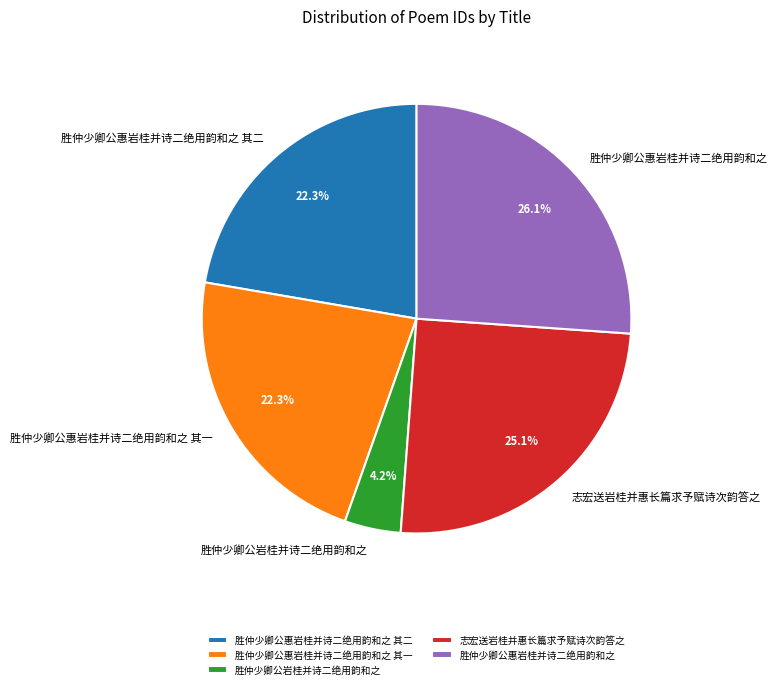

Does 志宏送岩桂并惠长篇求予赋诗次韵答之 represent more than half of the total?

No